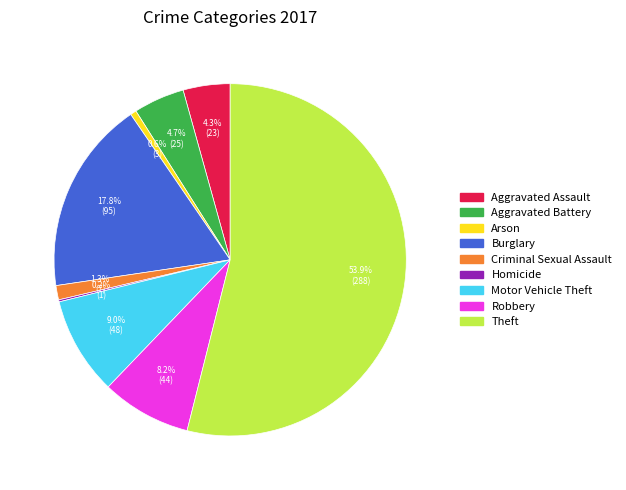

To the nearest percent, what is the combined percentage of Aggravated Assault and Theft?

58%